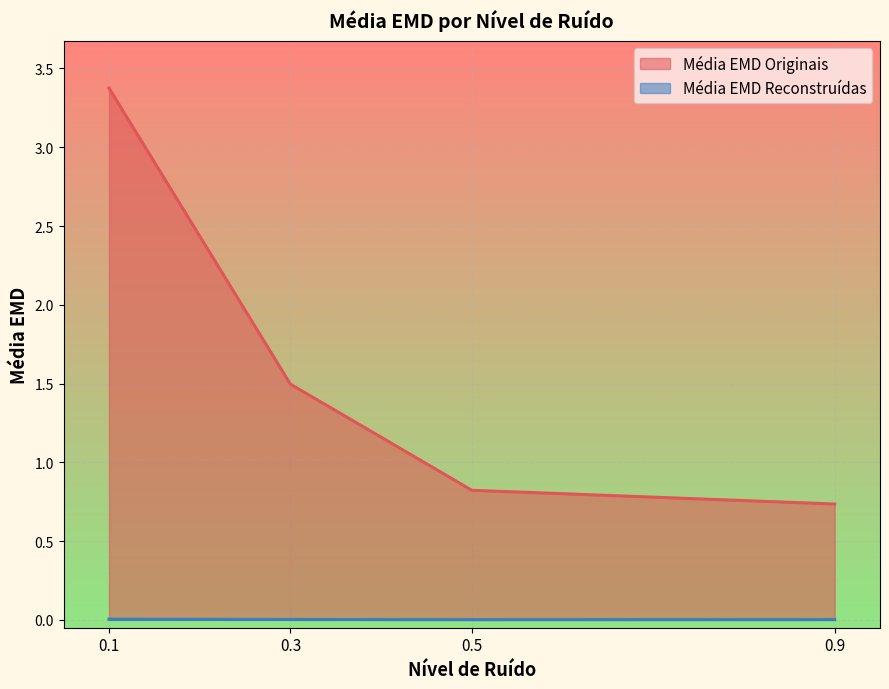

At which label does Média EMD Originais reach its minimum?

0.9